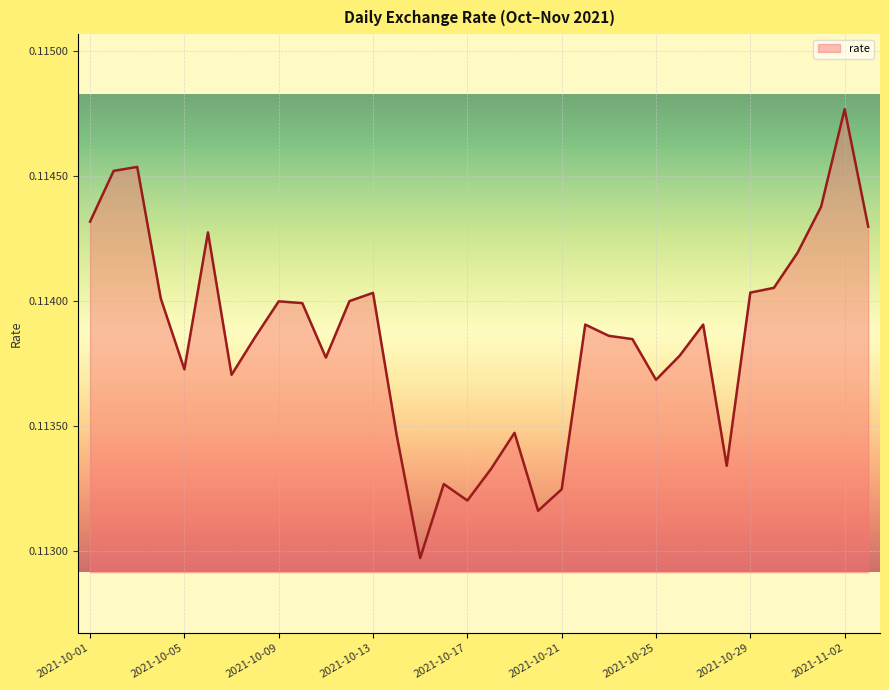

True or false: the data has more than 1 interior local peaks.

True